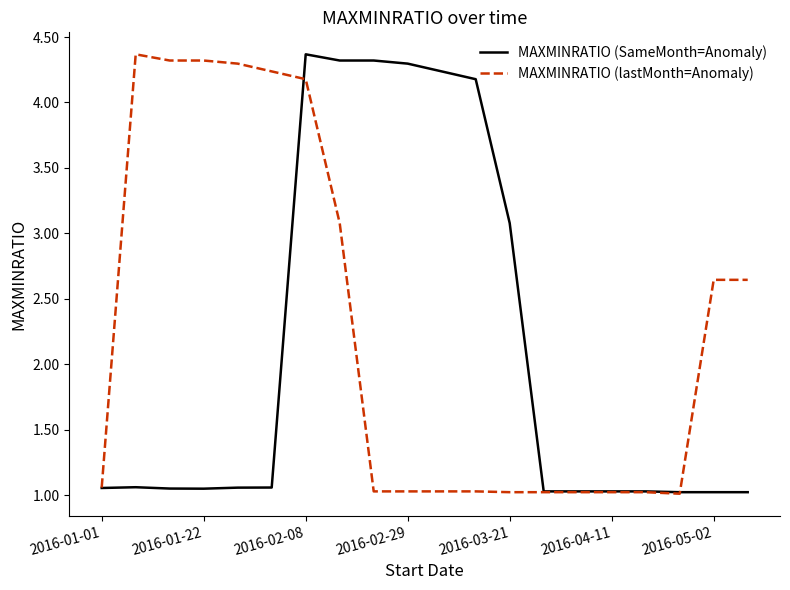

What is the highest value of the MAXMINRATIO (lastMonth=Anomaly) series?

4.4